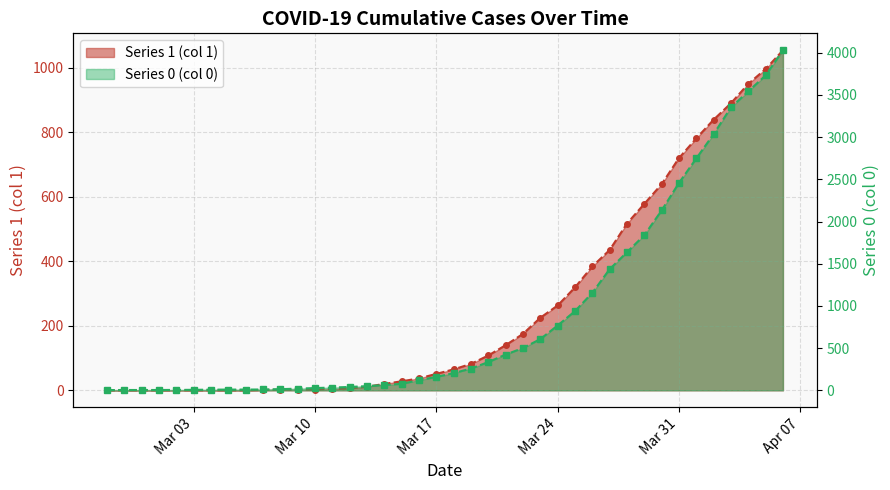

List the series in order of their peak value, lowest first.

Series 1 (col 1), Series 0 (col 0)